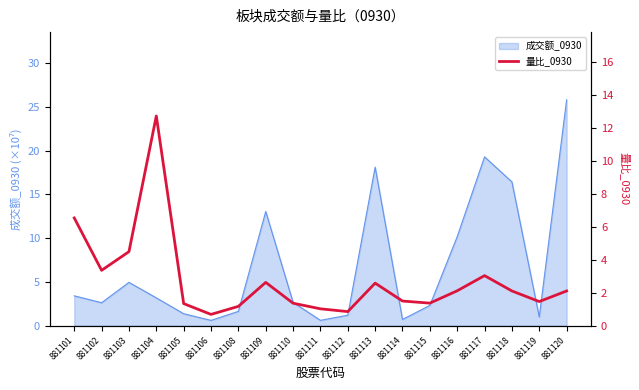

Count the number of categories in the chart.

19